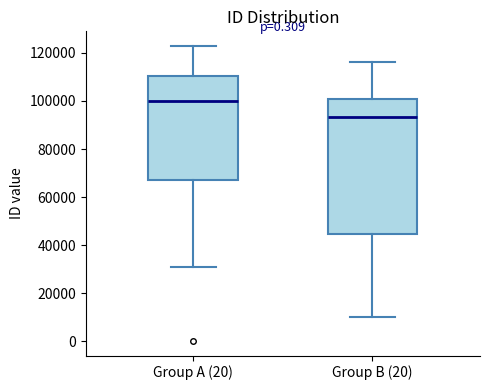

Reading left to right, transcribe this box plot: for each box, give where its median line is, the range the box spans, and where its two whiskers end, as read against the y-axis. The values are not printed on the chart, so give them approximately, as read against the axis.

Group A (20): median 100000, box 68000 to 110000, whiskers 32000 to 122000
Group B (20): median 94000, box 44000 to 100000, whiskers 10000 to 116000